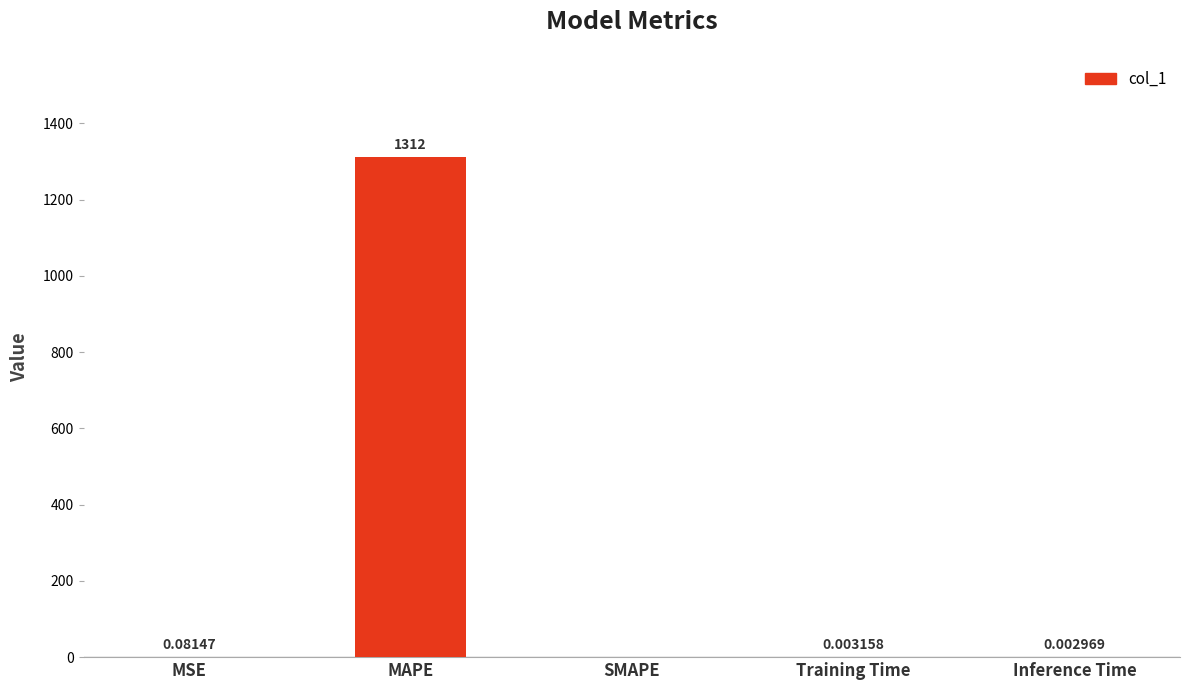

Where is the data nearest to the value 655?

MSE